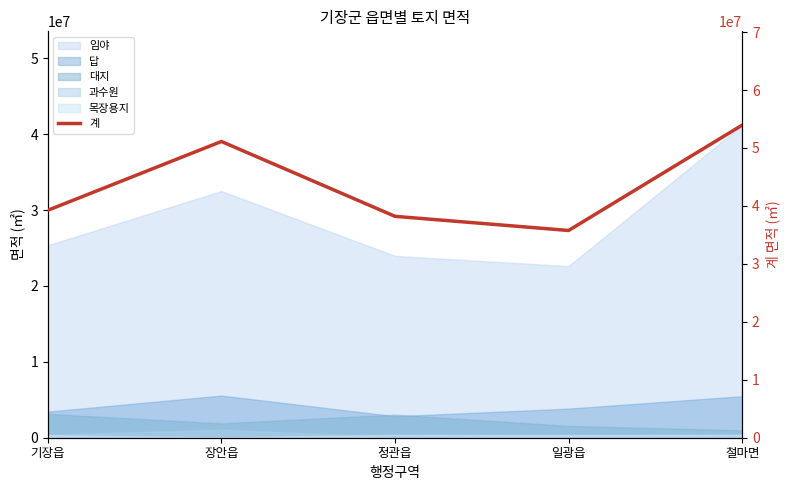

Does the chart have visible grid lines?

No